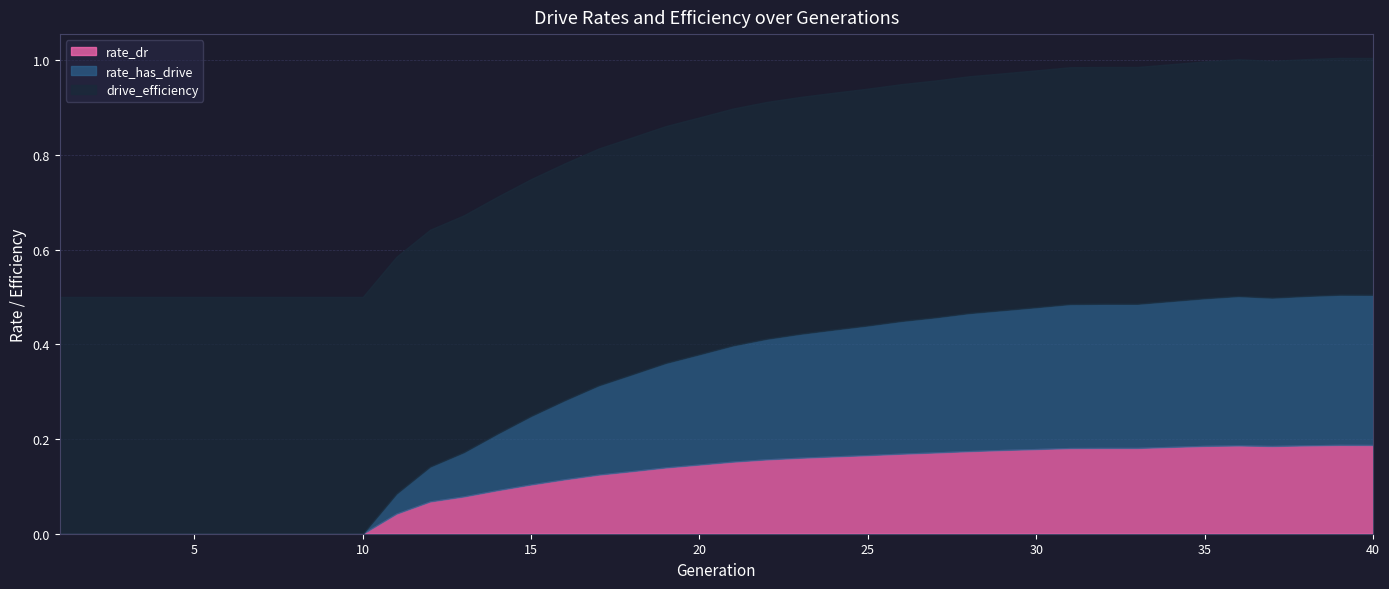

At which category is the sum across all series the highest?

39